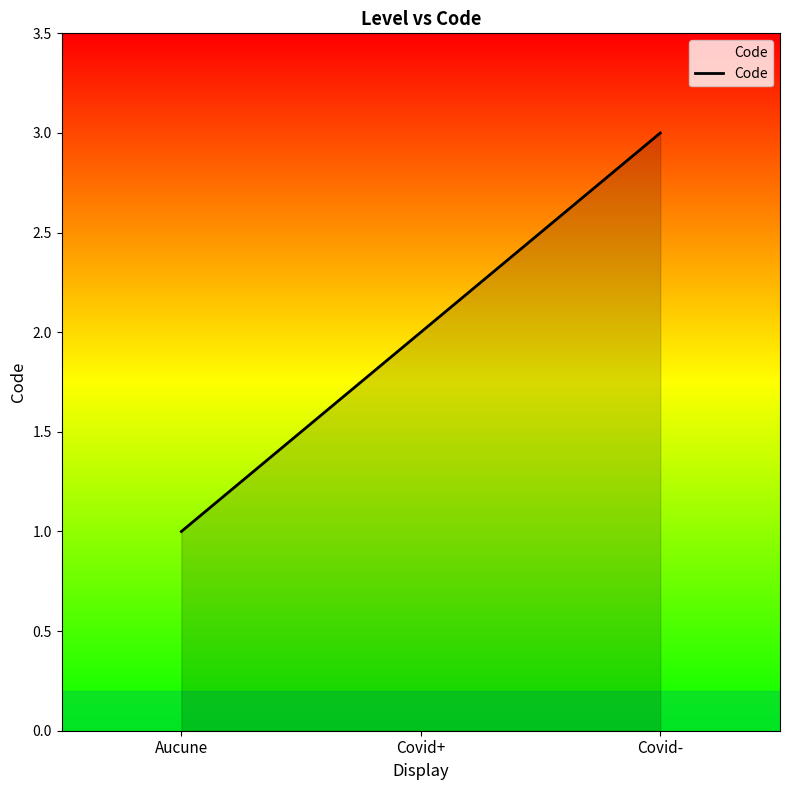

Reading right to left, what are all the values shown in this chart?

3	2	1